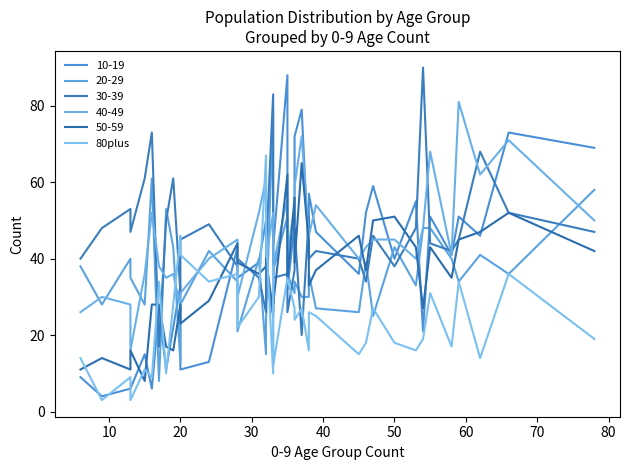

Does the chart display data point markers on the line(s)?

No